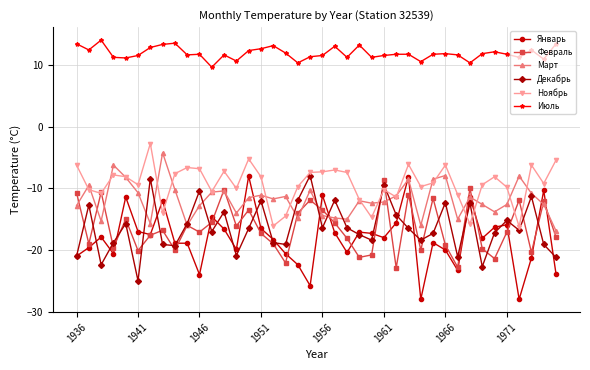

What is the maximum value shown in the chart?

14.1